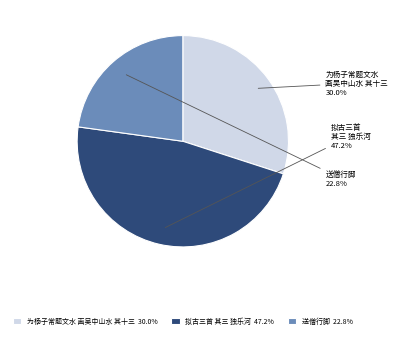

Does 拟古三首 其三 独乐河 47.2% represent more than half of the total?

No